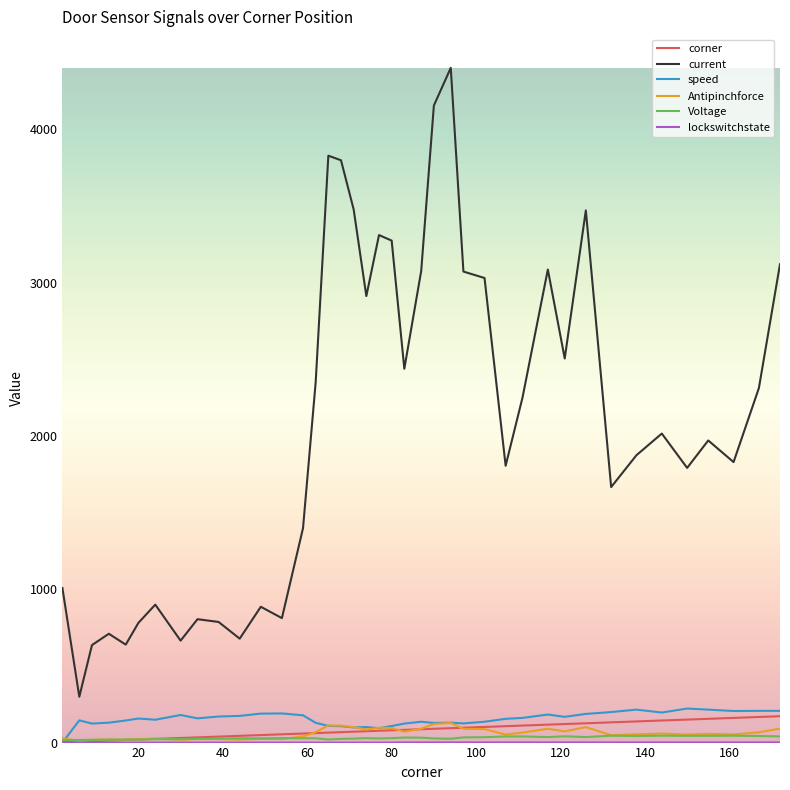

Which series has the largest total across all categories?

current